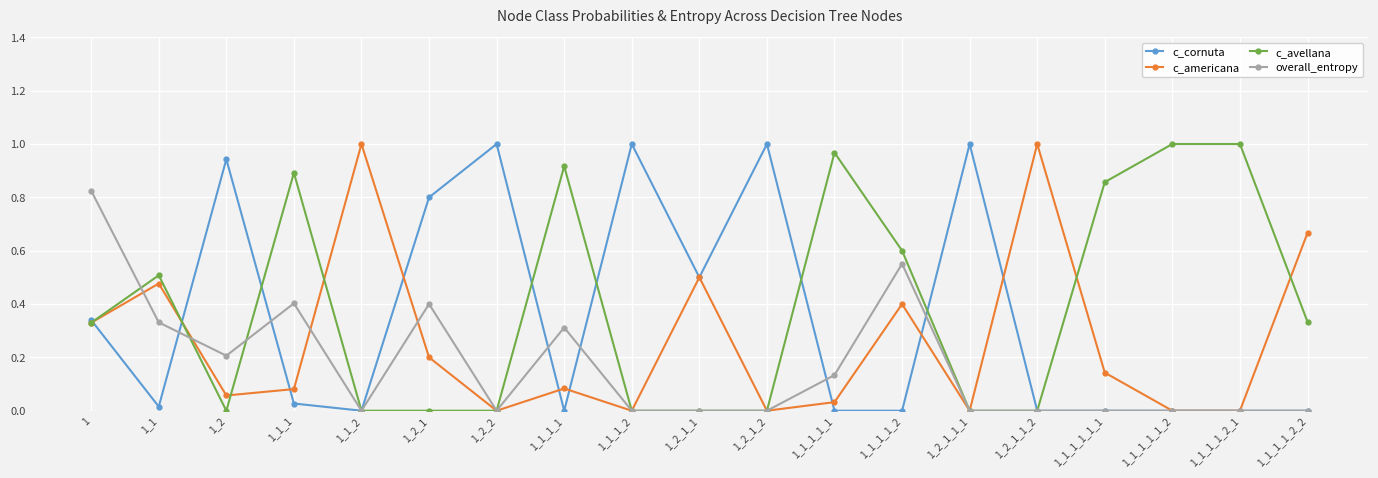

Which series changed the most between 1_2_1 and 1_1_1_1_1_2?

c_avellana